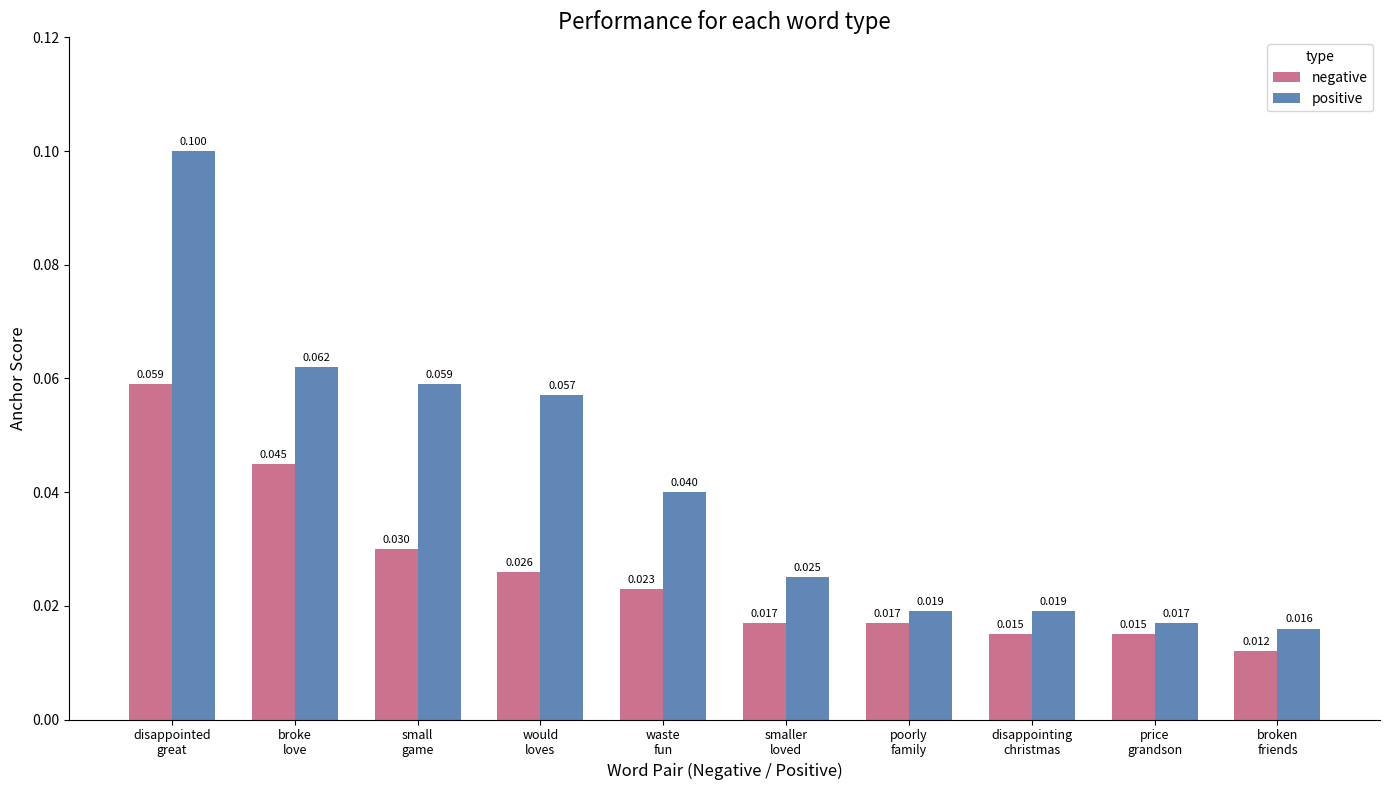

Which series has the largest range (max minus min)?

positive